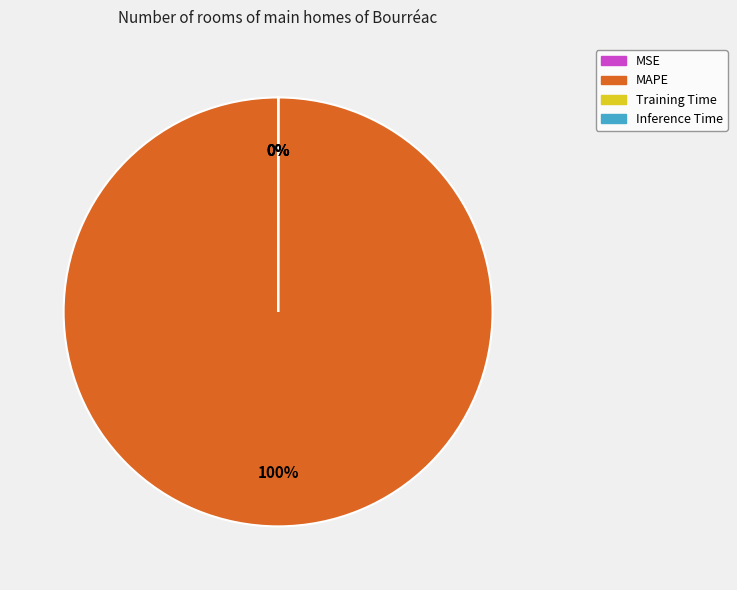

The MAPE slice represents 100% of the pie. True or false?

True